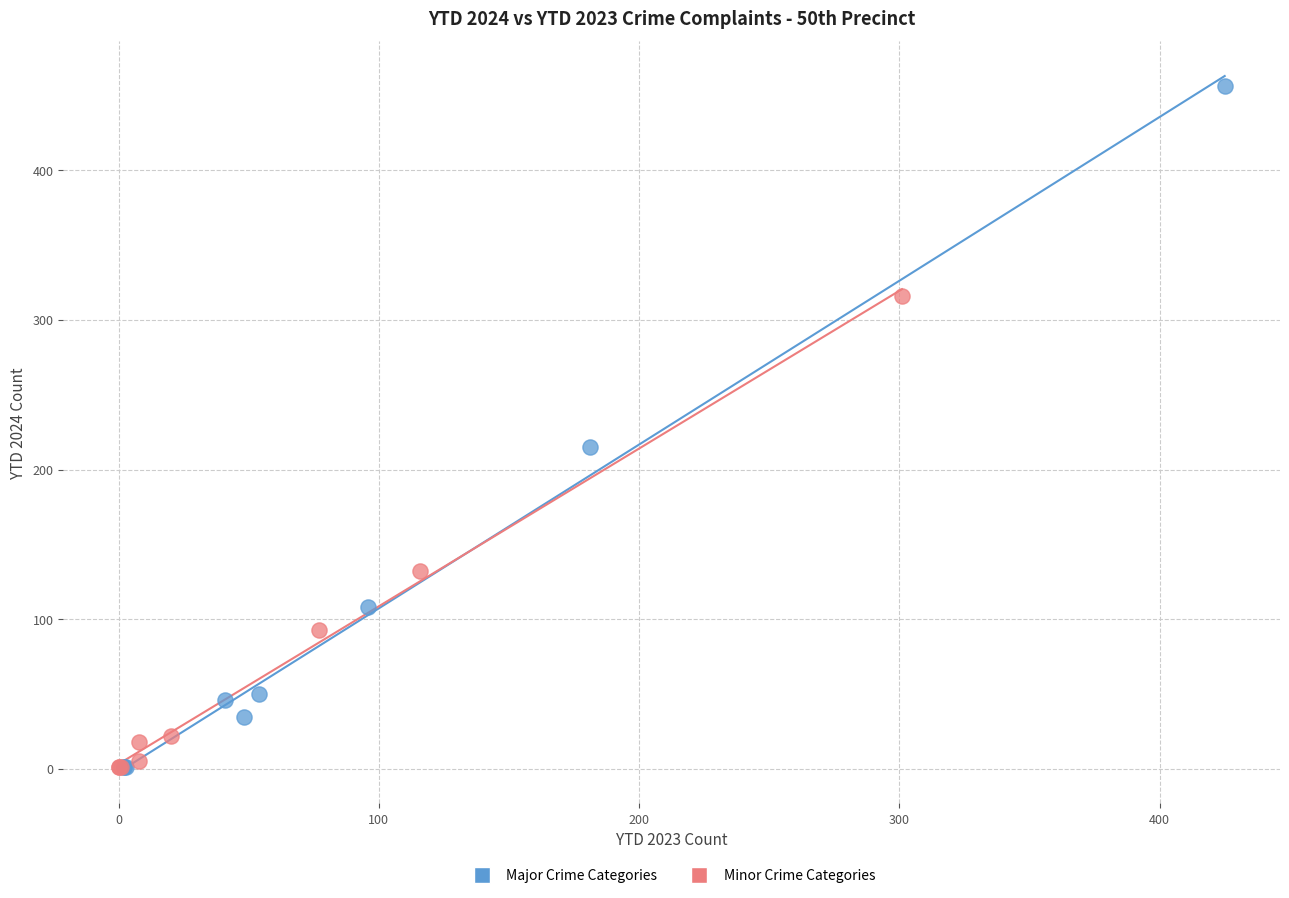

Which series has the largest Y range (max minus min)?

Major Crime Categories